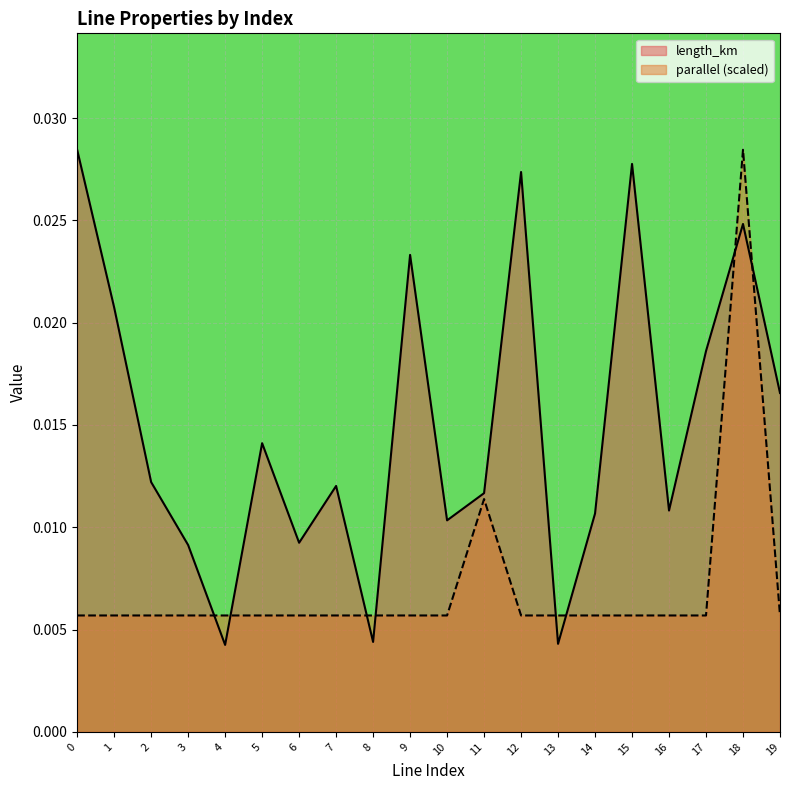

Count the number of data series in this chart.

2